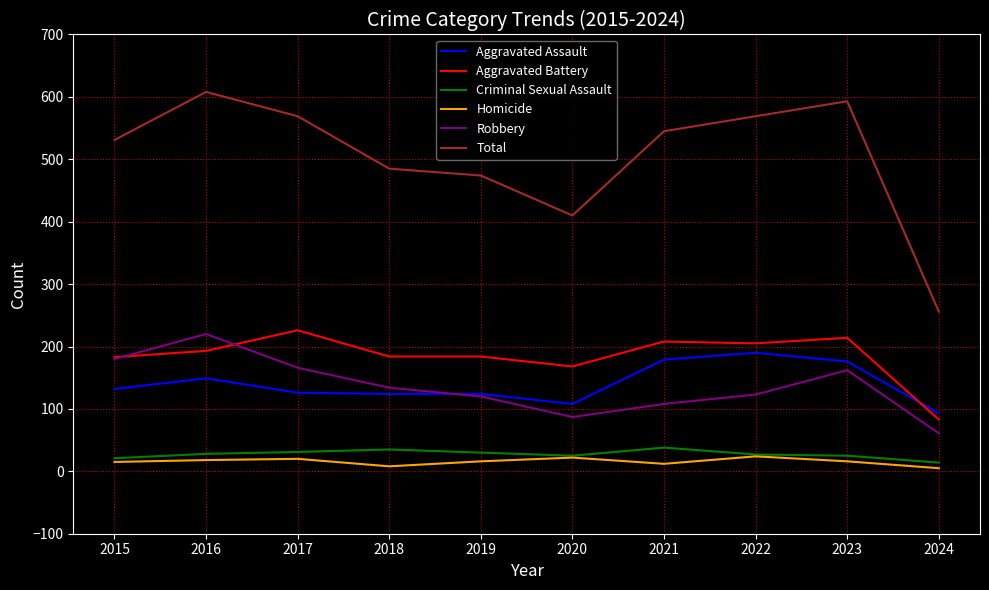

At which label is Robbery closest to 140?

2018